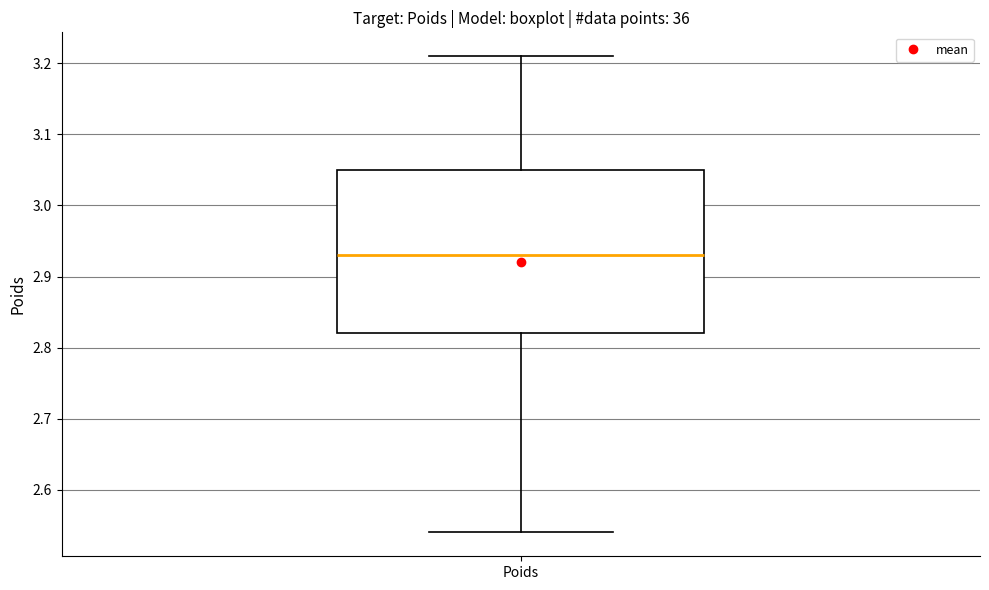

Where is the lower edge of the box for Poids on the y-axis? The values are not printed on the chart, so give them approximately, as read against the axis.

2.82